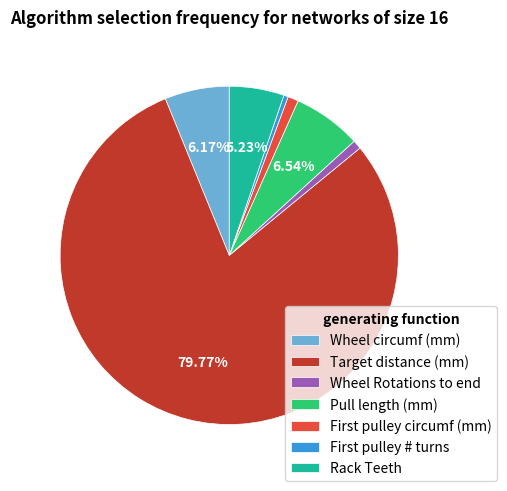

True or false: Target distance (mm) accounts for 70% of the total.

False